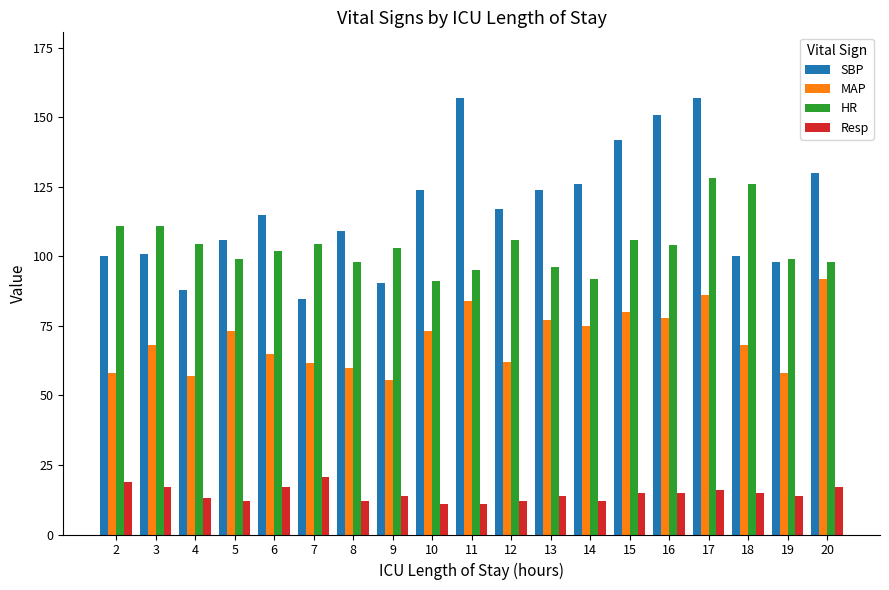

What is the difference between the SBP values at 9 and 17?

66.5